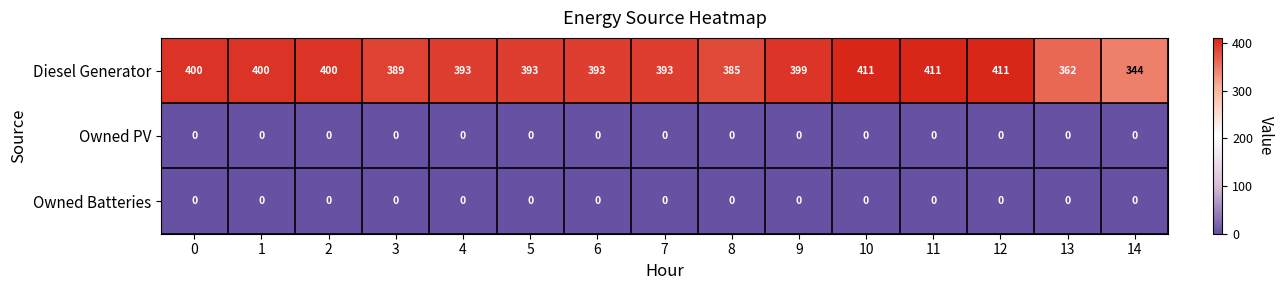

Between 9 and 10, which series saw the biggest shift?

Diesel Generator